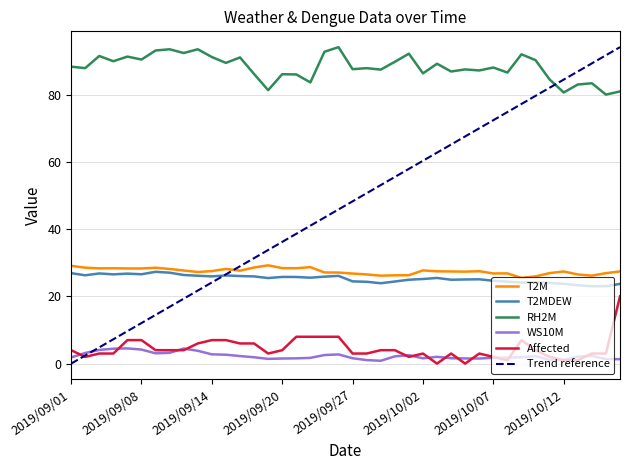

Which series has the largest total across all categories?

RH2M